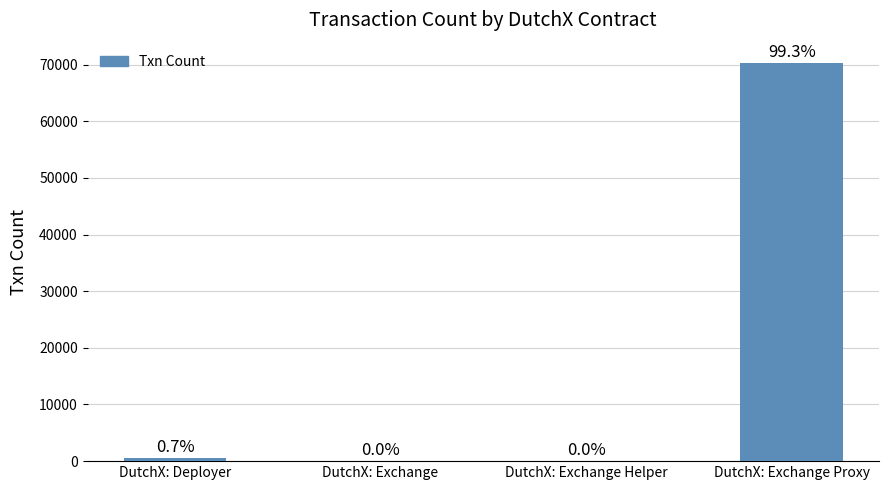

Is it true that the value at DutchX: Exchange is 4?

True